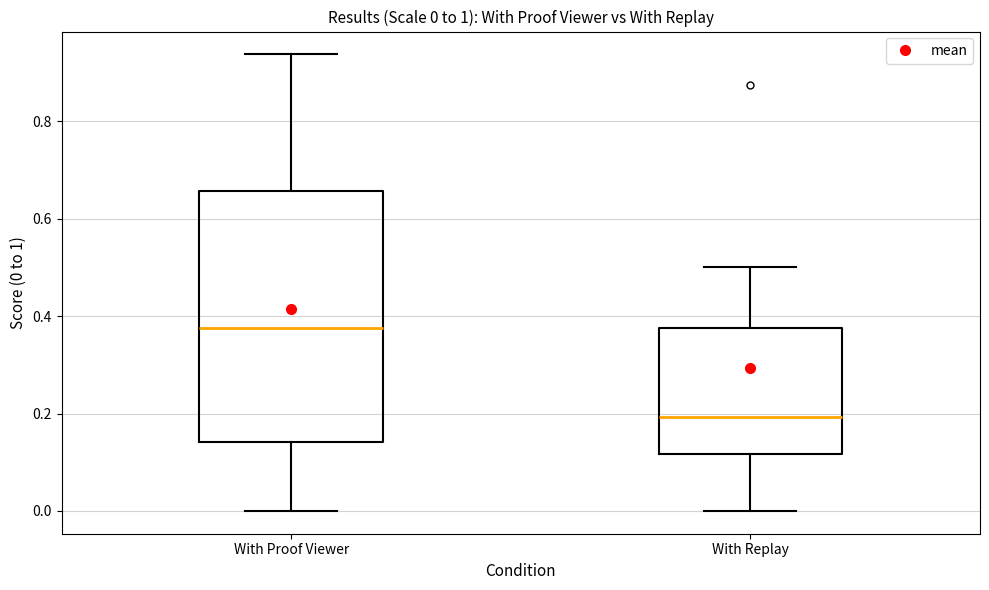

Which box has the highest median line?

With Proof Viewer